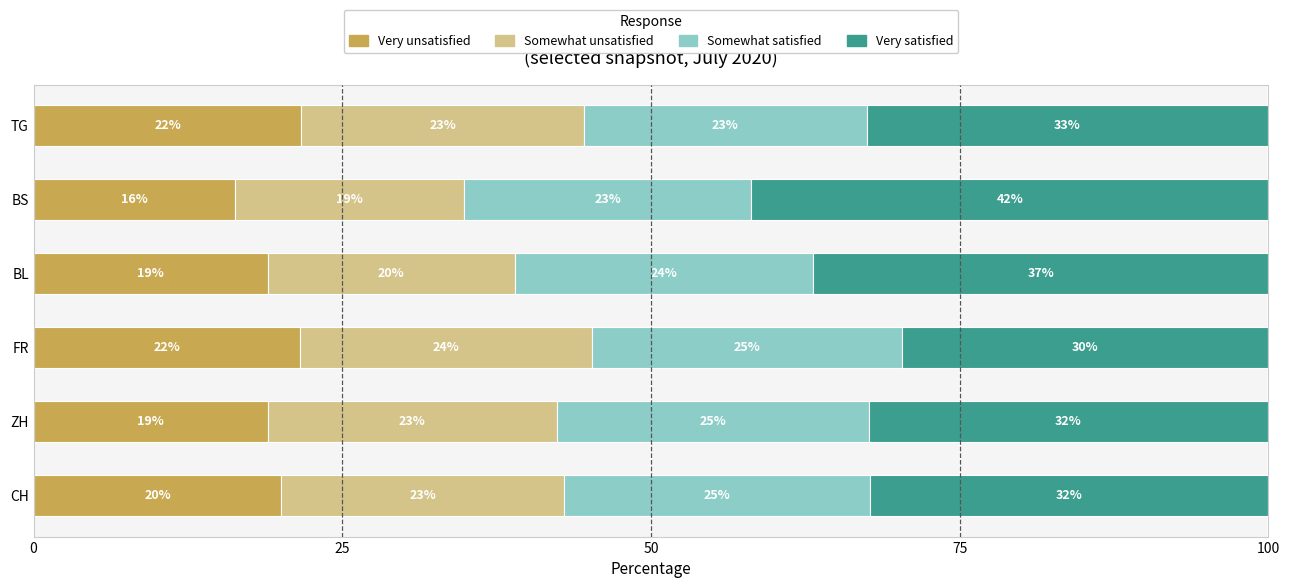

How many values in the Very unsatisfied series exceed 20?

3